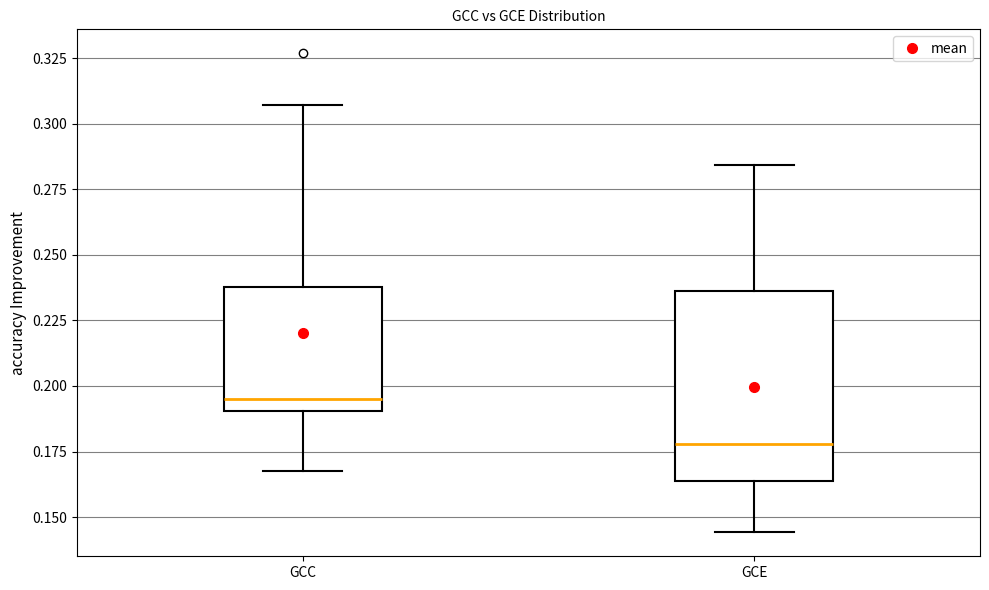

Which box's median line is the lowest?

GCE